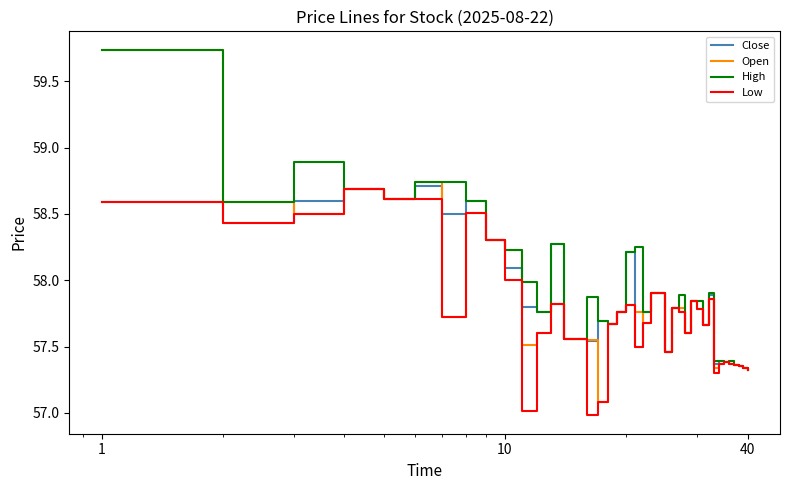

Does the chart have visible grid lines?

No